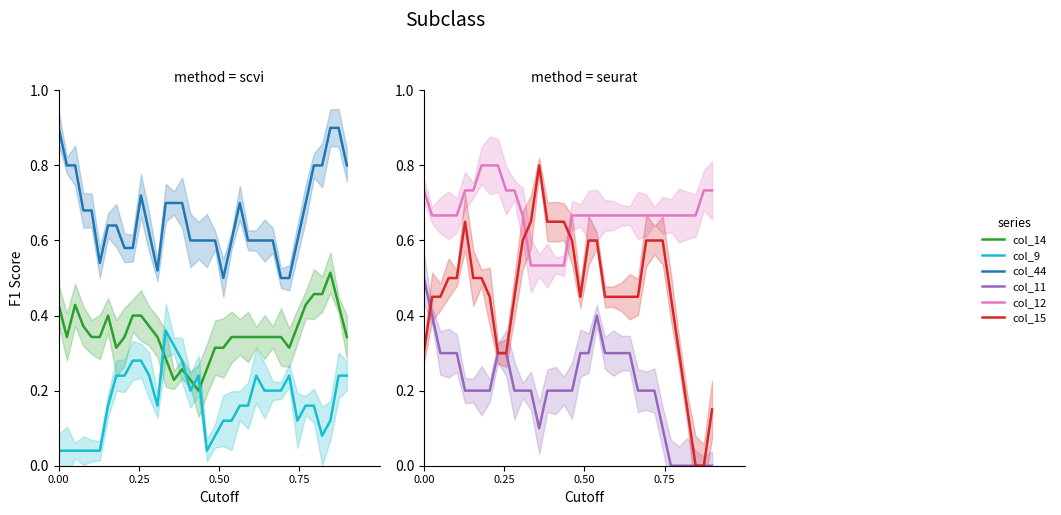

How many categories are shown in the chart?

36